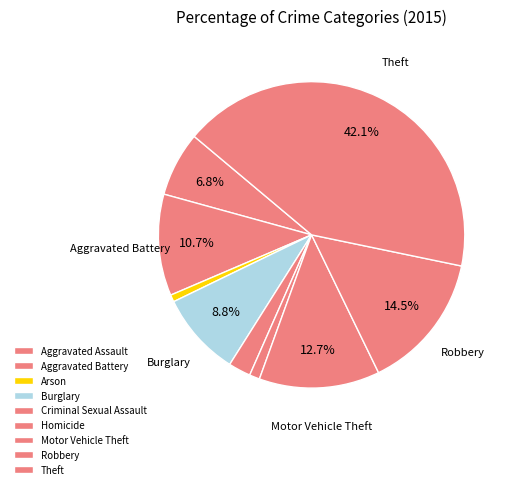

Which slice is the smallest?

Arson